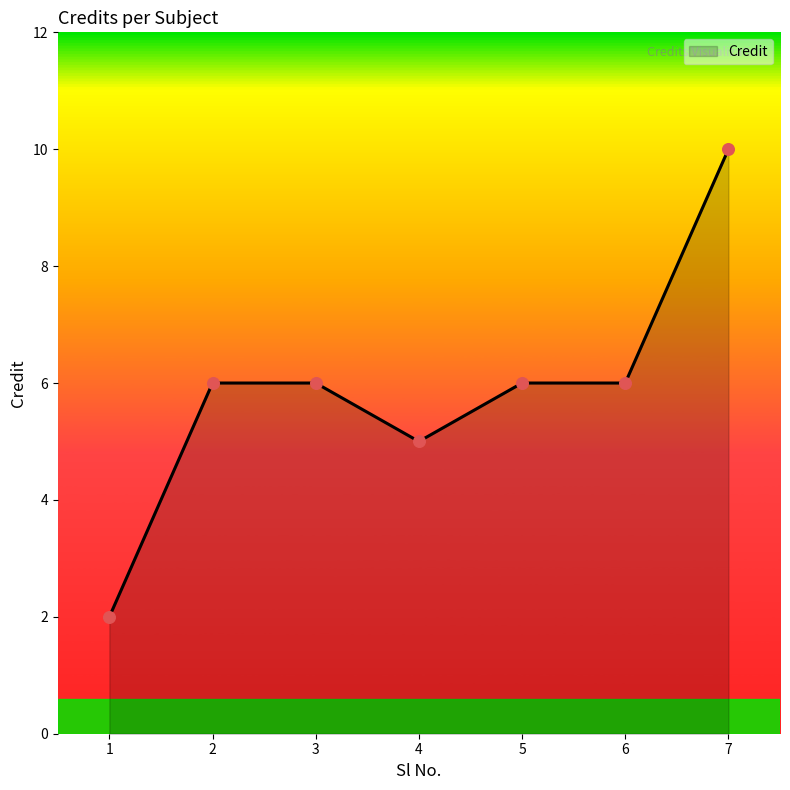

Approximately how many times larger is the value at 2 compared to 7?

0.6